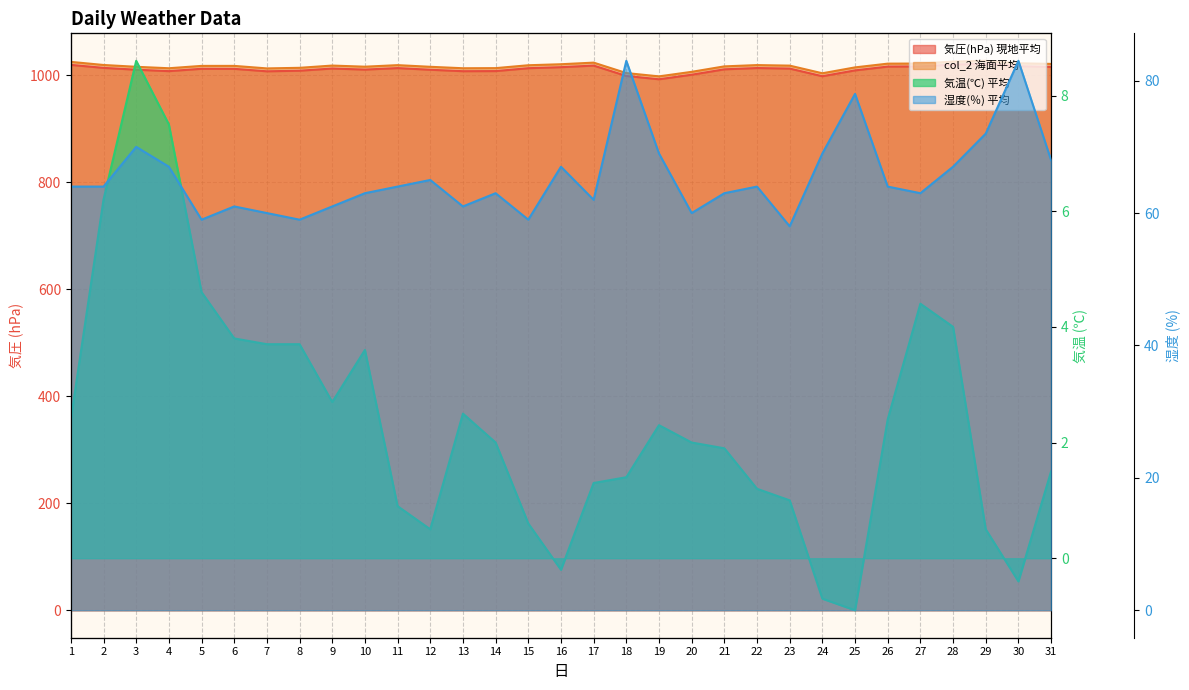

Where does the 湿度(％) 平均 series first go above 64?

3